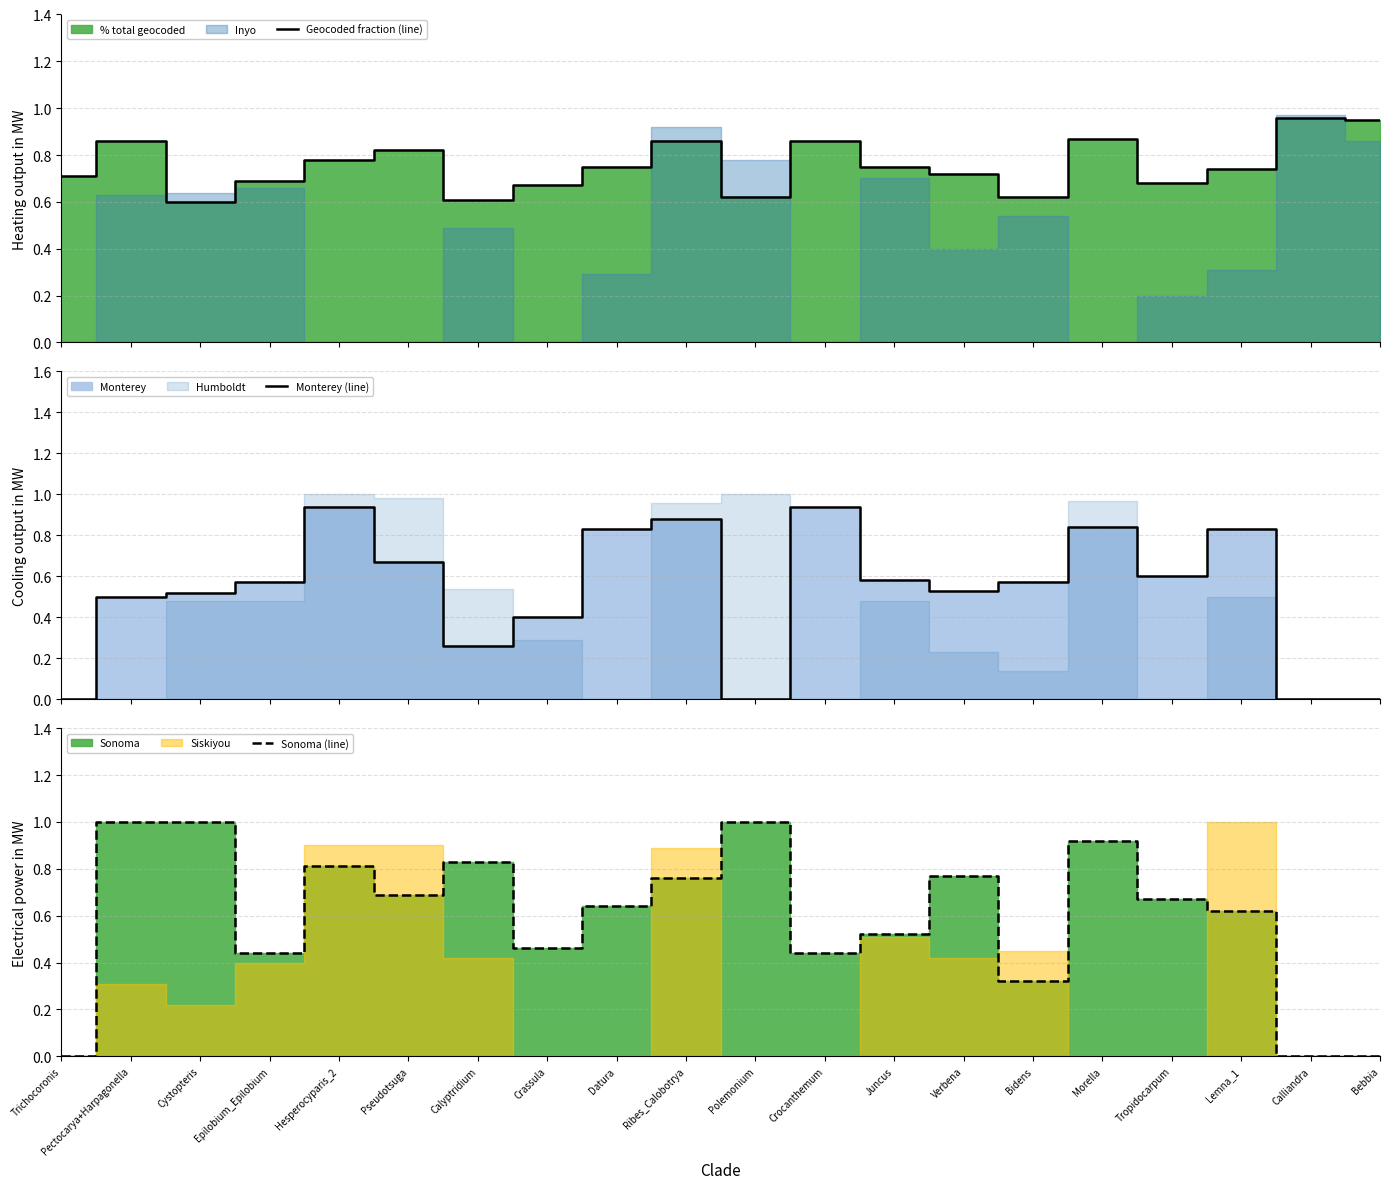

What is the approximate value of Geocoded fraction (line) at Morella?

0.9